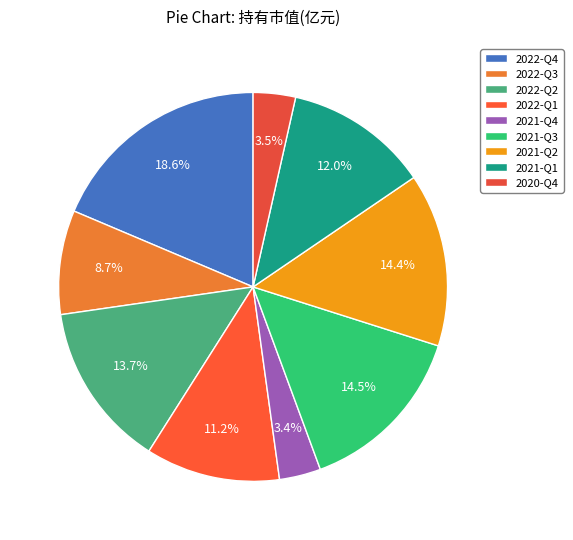

To the nearest percent, what is the average slice percentage?

11%